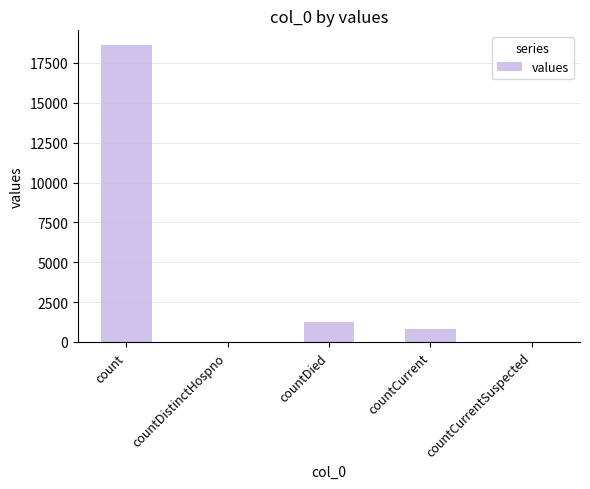

What is the ratio of the value at countDied to the value at countCurrent?

1.6